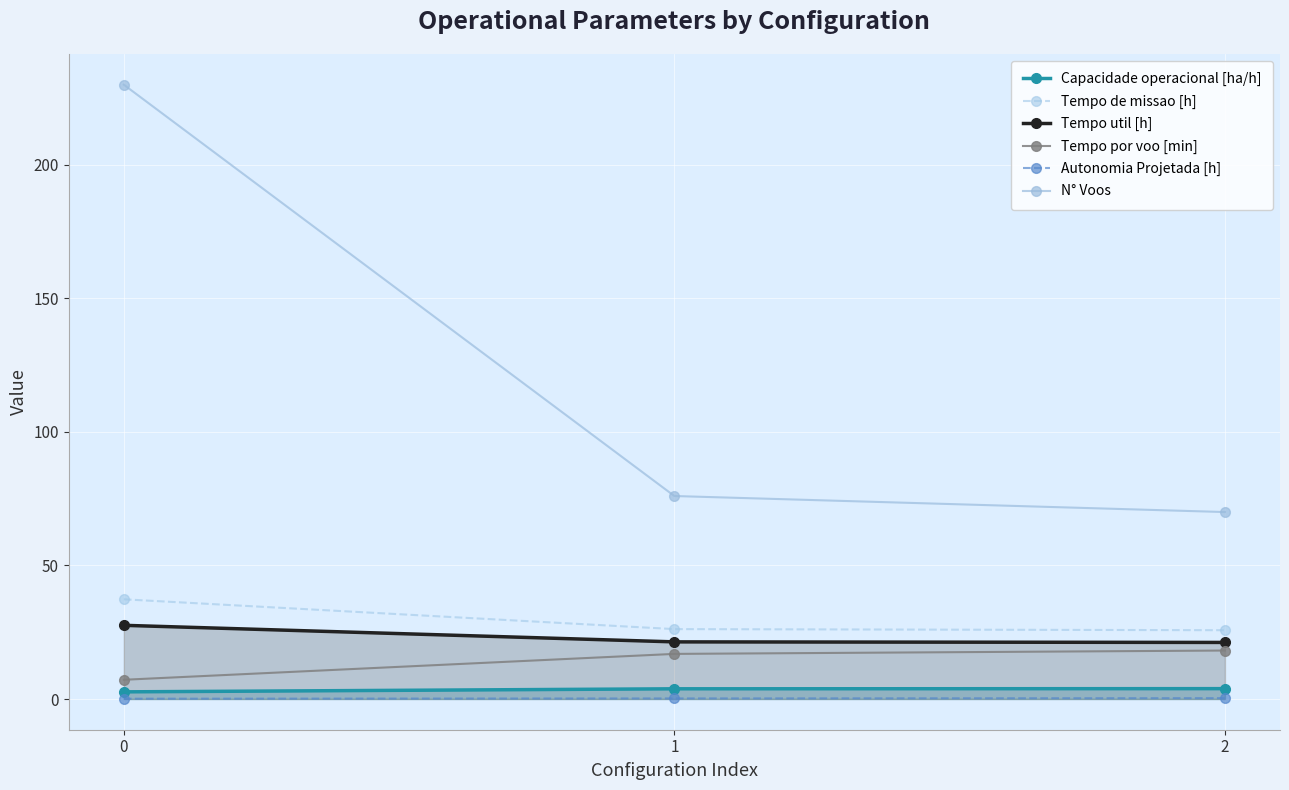

Rank the categories by Tempo por voo [min] value from highest to lowest.

2, 1, 0